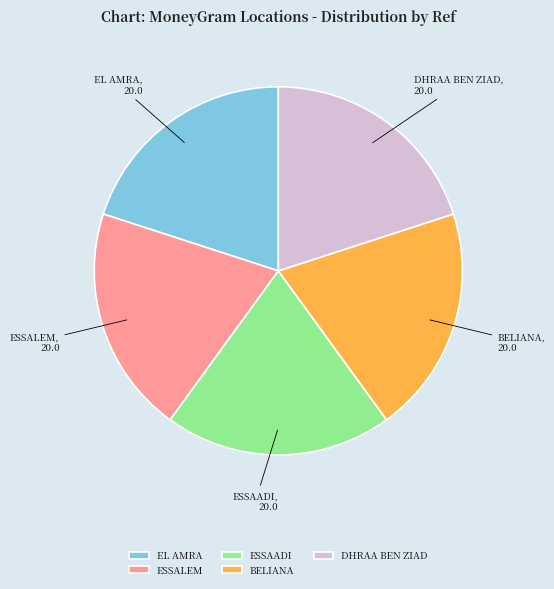

Does ESSALEM represent more than half of the total?

No